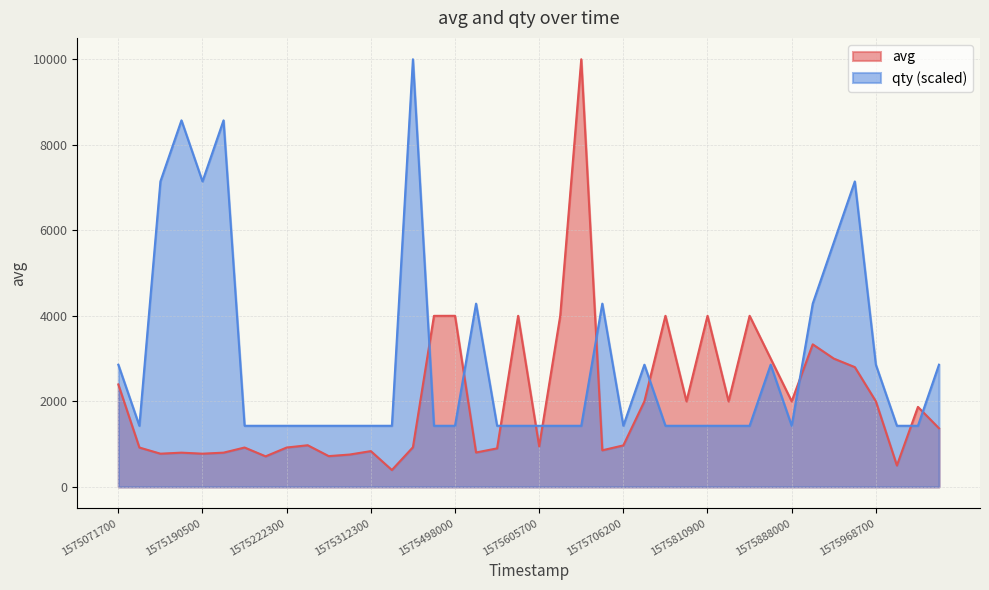

How many interior local peaks does the qty series have?

8